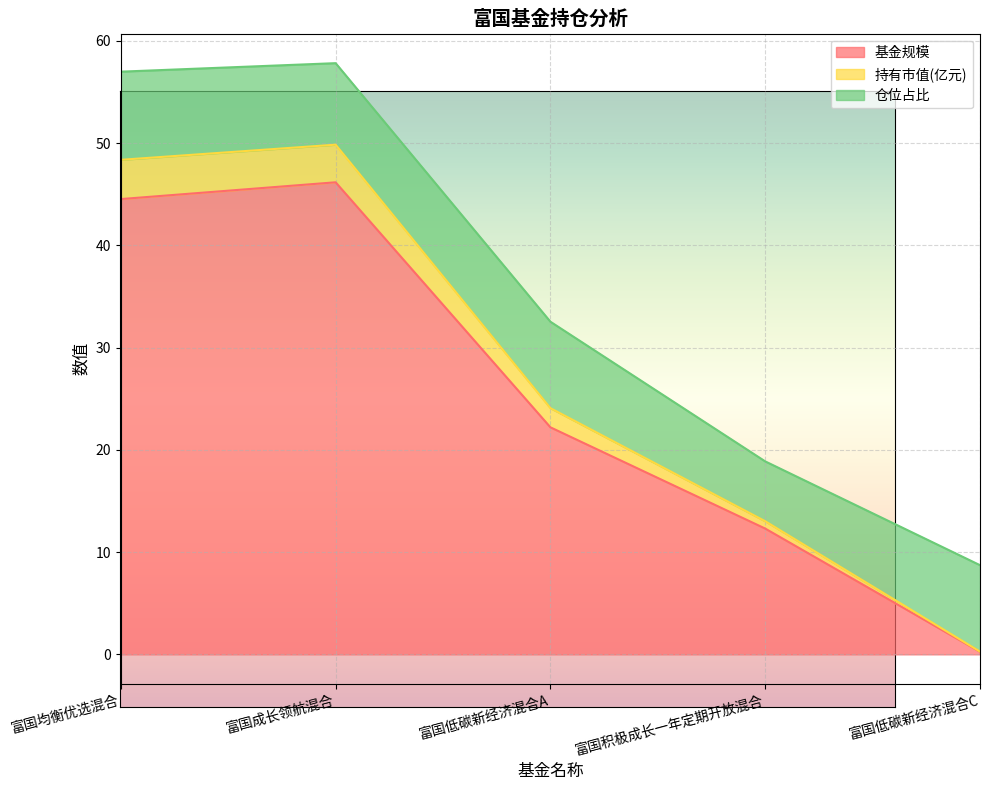

True or false: 基金规模 has a value of 7.4 at 富国积极成长一年定期开放混合.

False